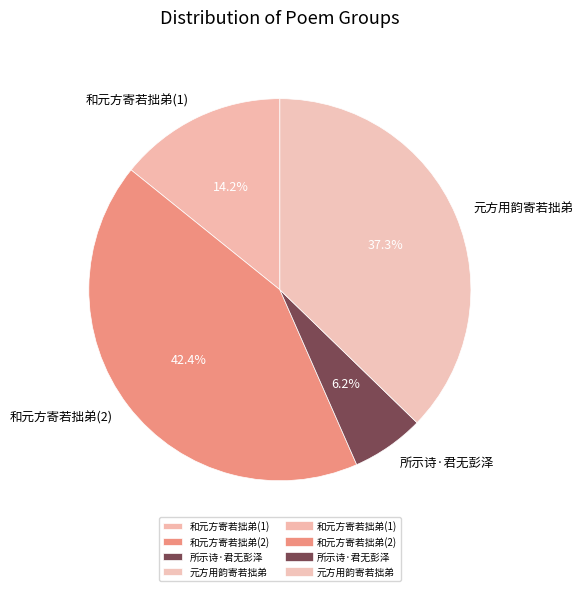

Count the number of slices in the pie.

4